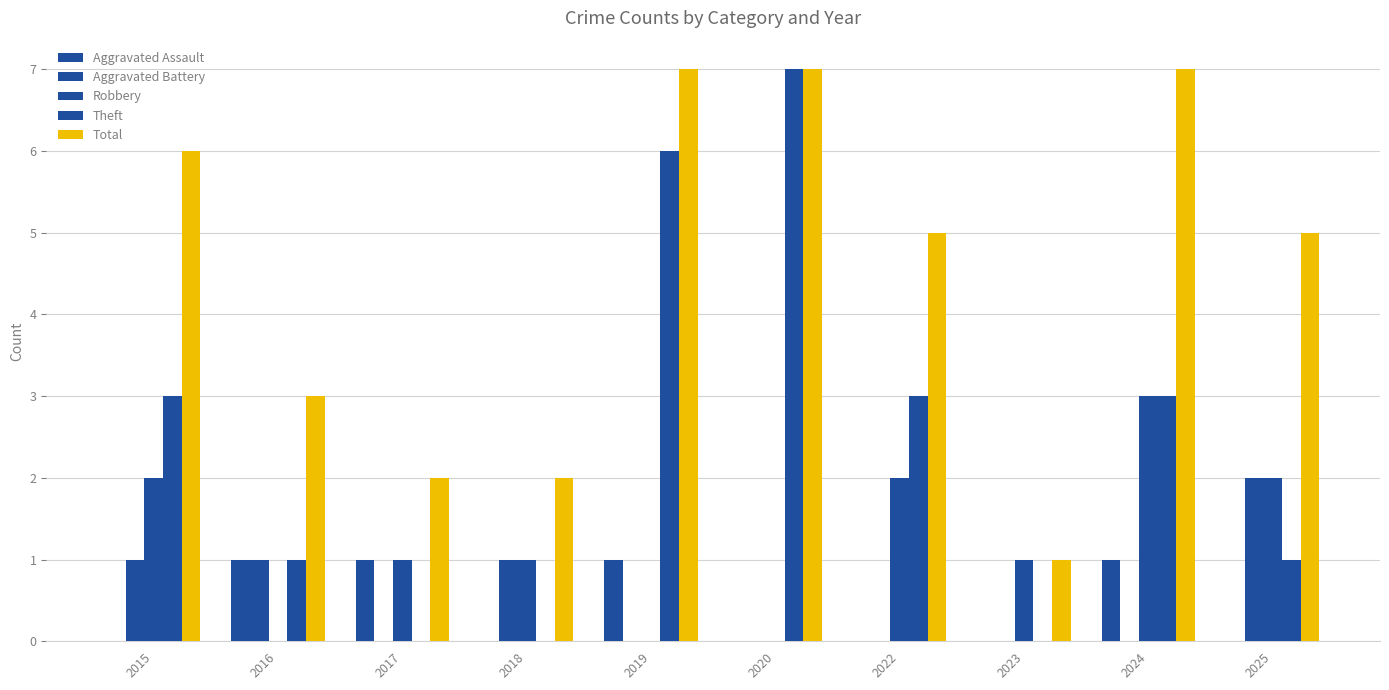

At which label is Aggravated Battery closest to 1?

2015